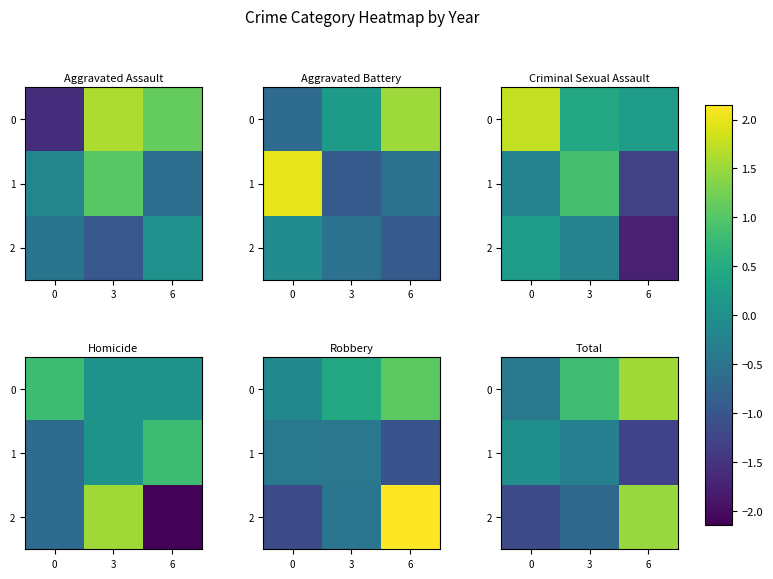

How many series are shown in this chart?

3